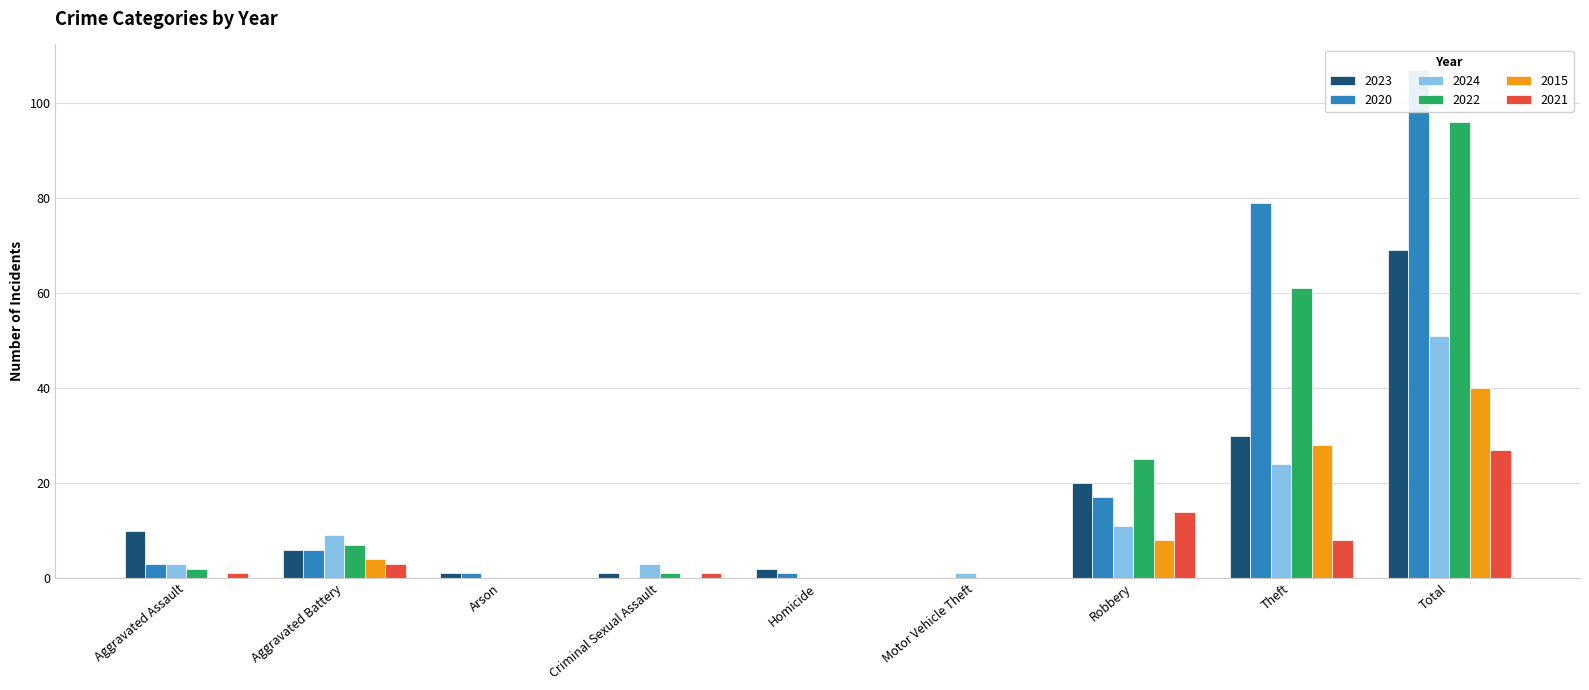

Reading left to right, list all the values displayed in this chart.

2023: 10	6	1	1	2	0	20	30	69
2020: 3	6	1	0	1	0	17	79	107
2024: 3	9	0	3	0	1	11	24	51
2022: 2	7	0	1	0	0	25	61	96
2015: 0	4	0	0	0	0	8	28	40
2021: 1	3	0	1	0	0	14	8	27